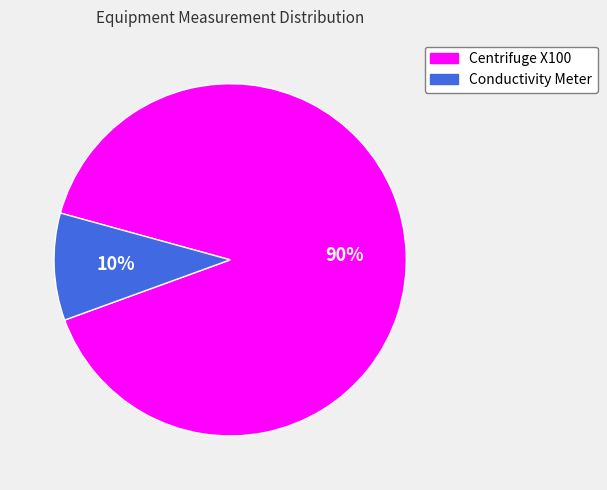

Between Centrifuge X100 and Conductivity Meter, which is larger?

Centrifuge X100